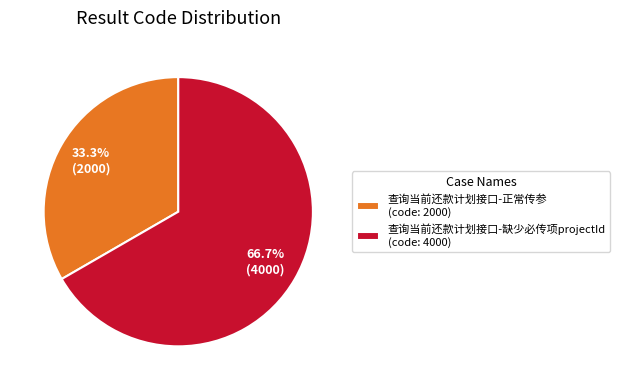

Is 查询当前还款计划接口-缺少必传项projectId the majority of the pie?

Yes